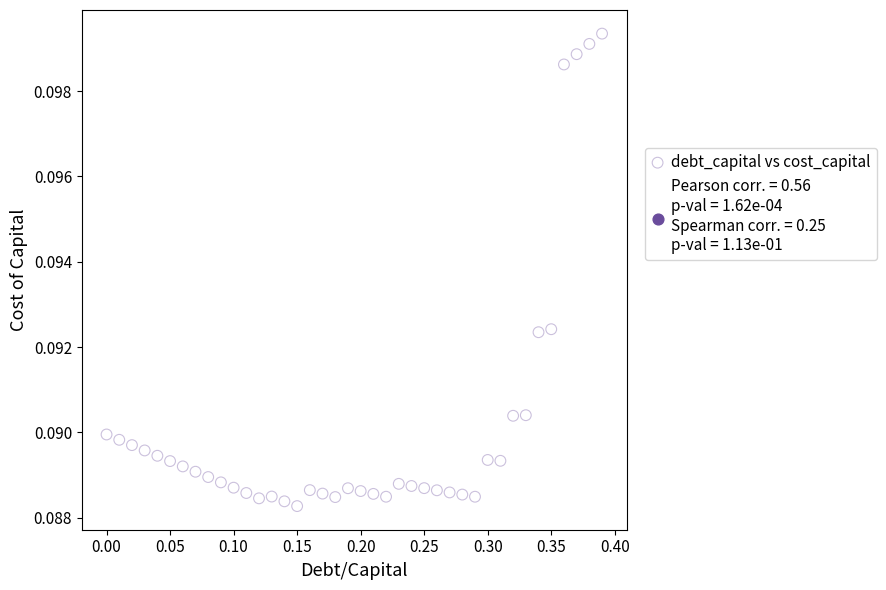

What is the range of X values (max minus min)?

0.4